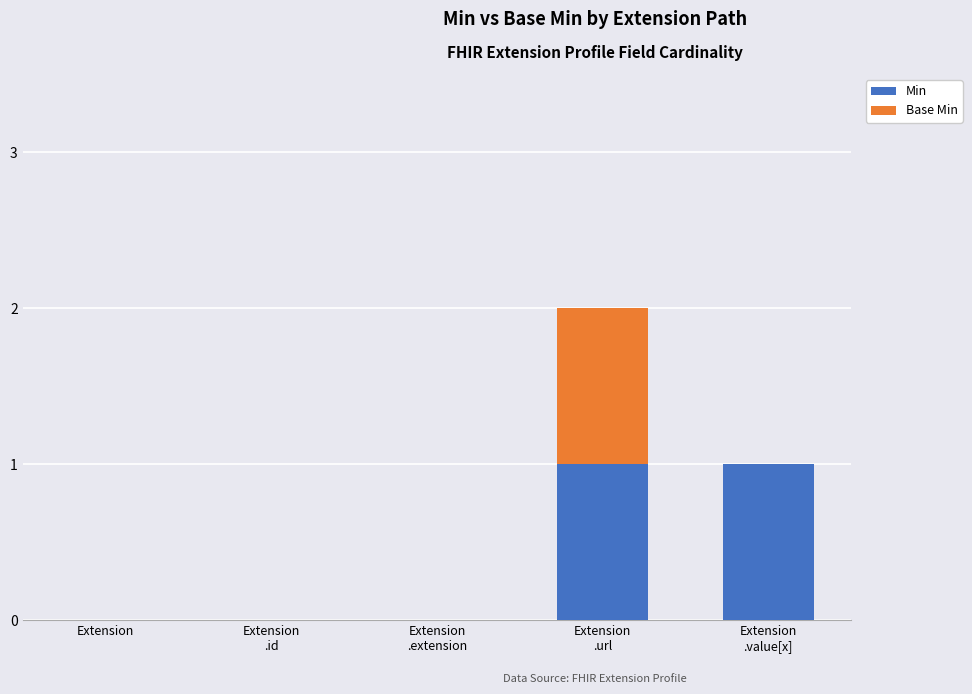

Are the bars grouped side by side (vs. stacked)?

No